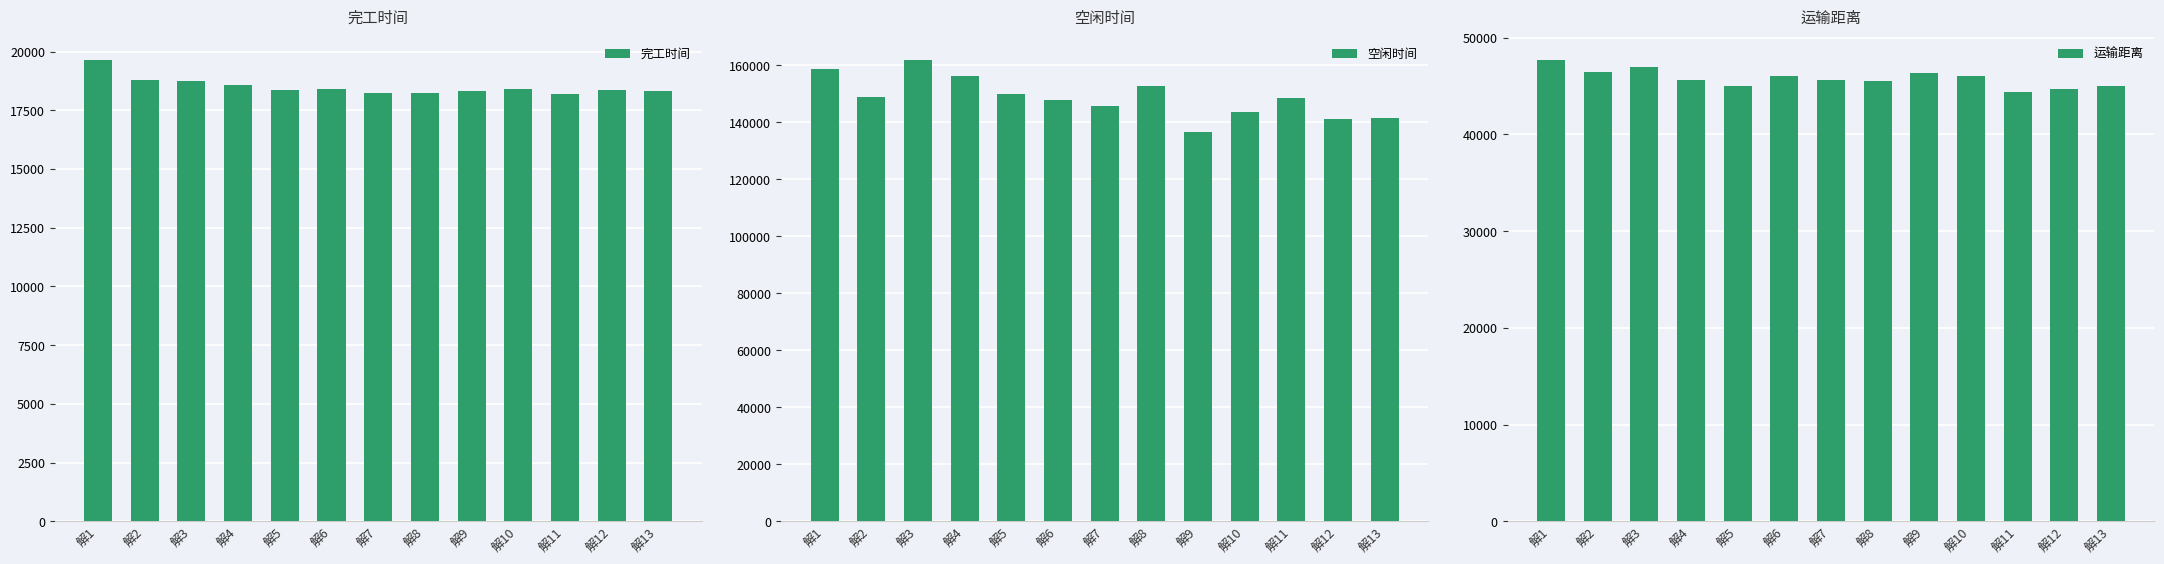

Which label corresponds to the largest value in the chart?

解3